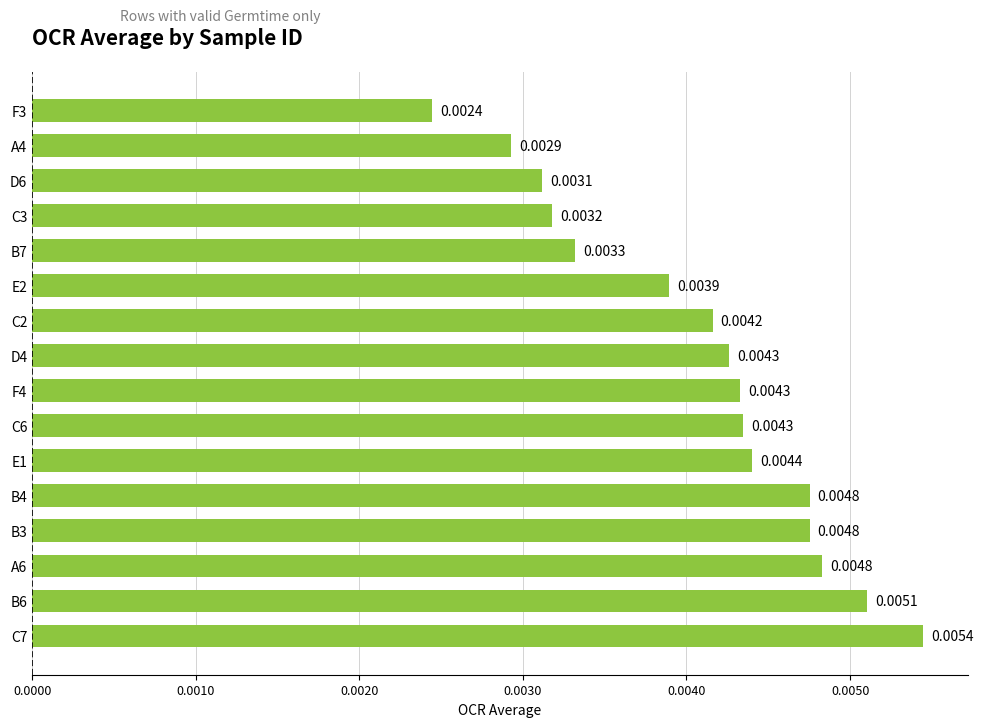

Which category has the lowest value across all series?

F3